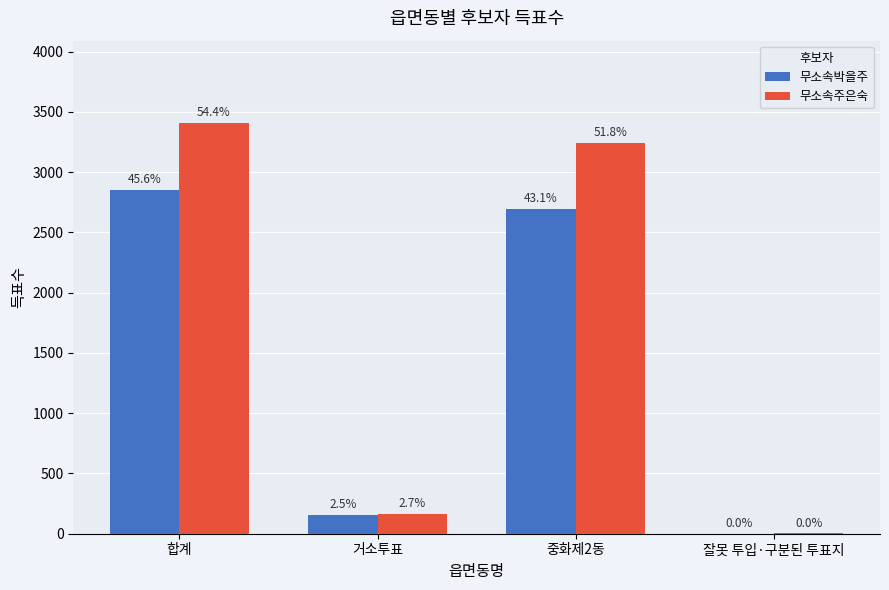

Rank the categories by 무소속박을주 value from highest to lowest.

합계, 중화제2동, 거소투표, 잘못 투입·구분된 투표지